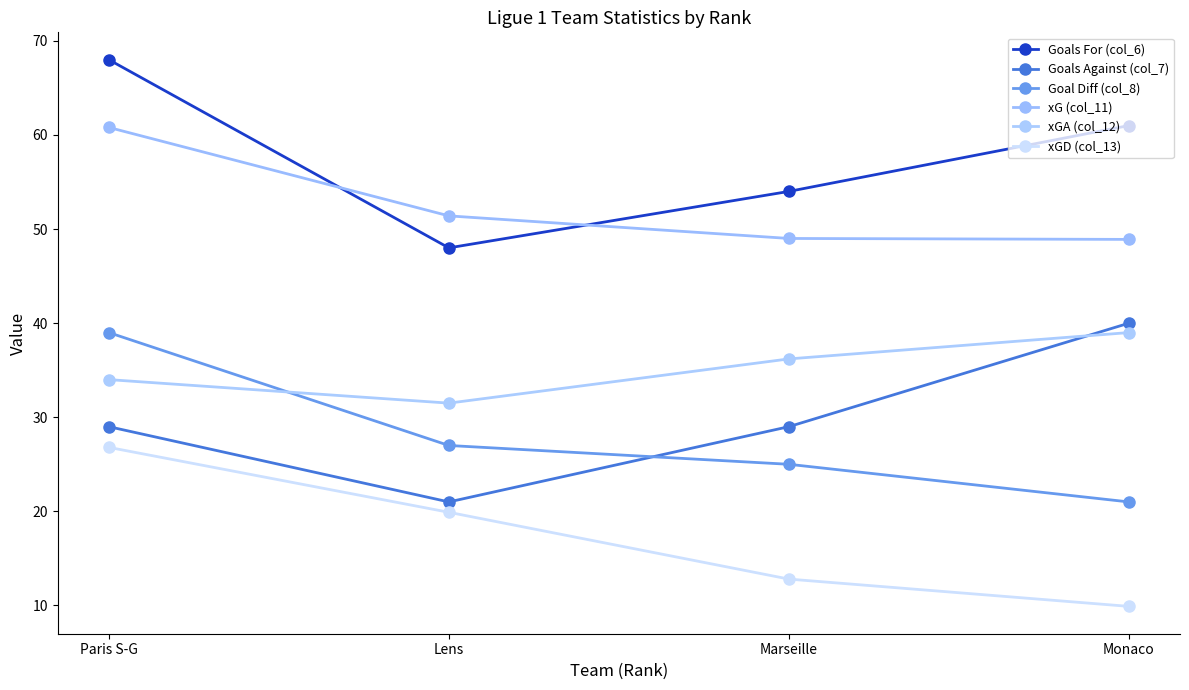

Read the xGA (col_12) value at Marseille.

36.2